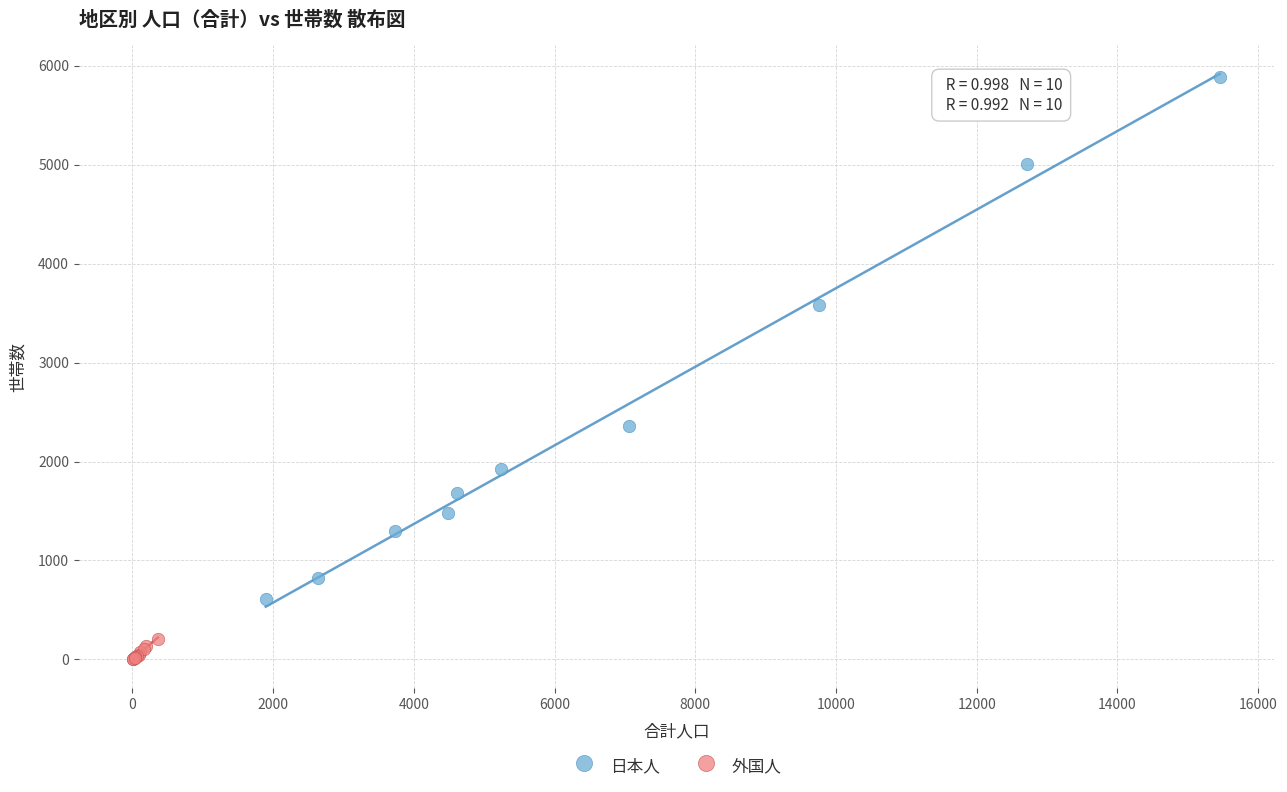

Which series reaches the maximum Y coordinate?

日本人